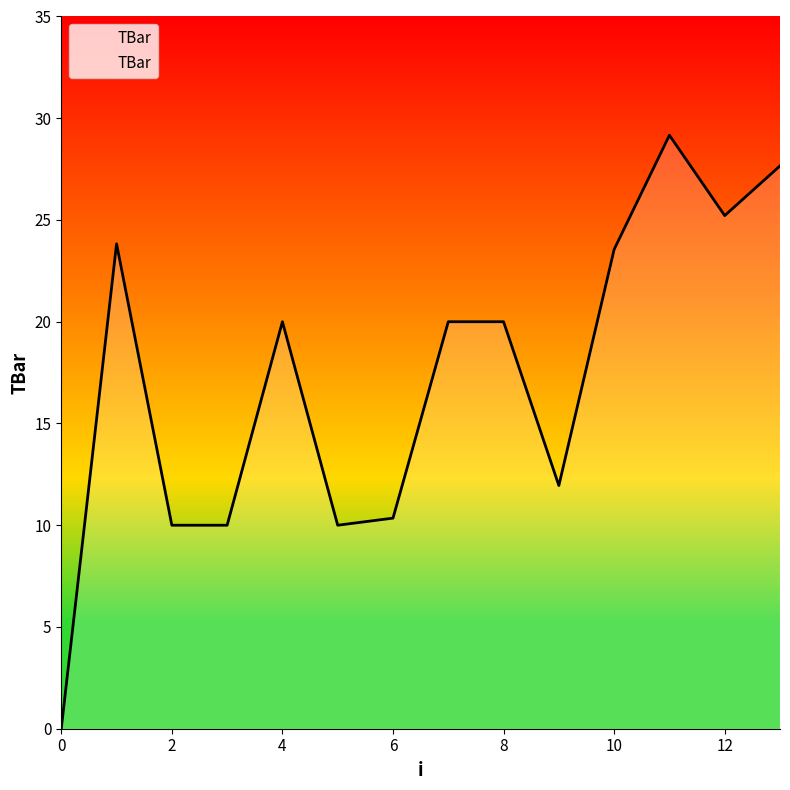

What is the maximum value shown in the chart?

29.2